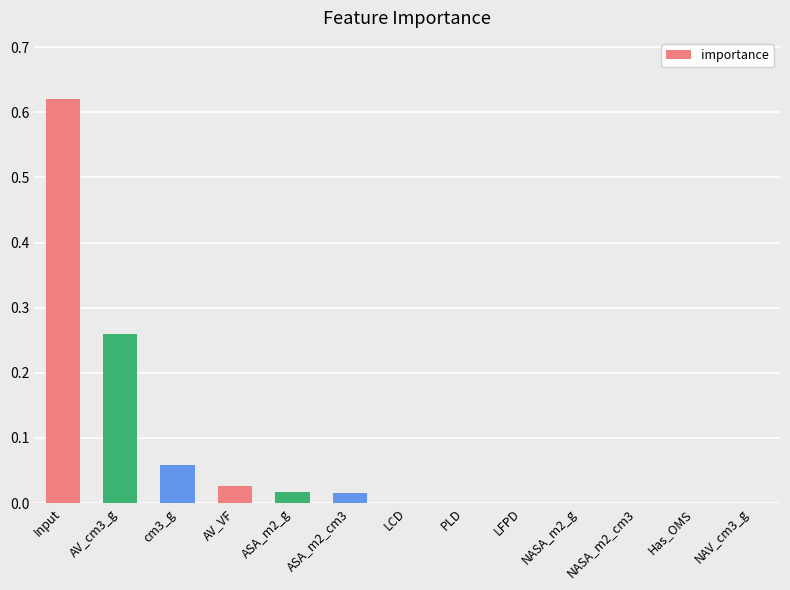

The value at PLD is 0.0. True or false?

True